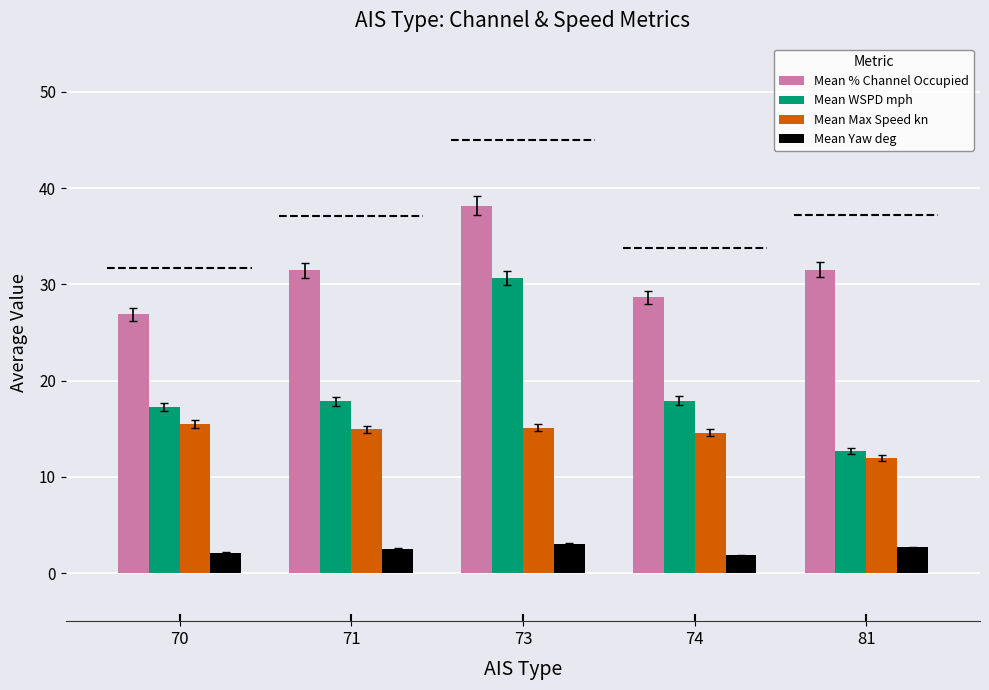

Which category has the highest value across all series?

73